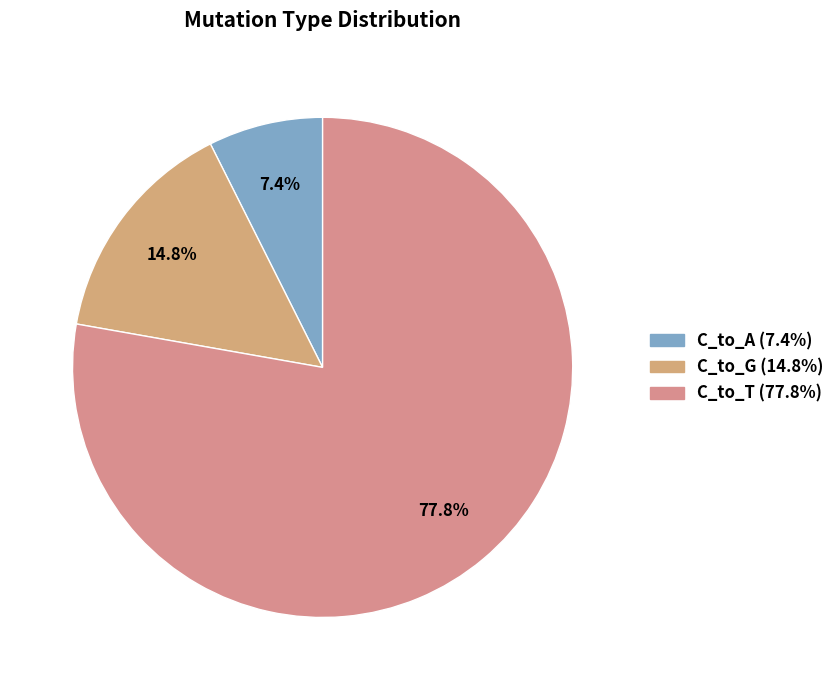

To the nearest percent, what is the difference between the largest and smallest slice percentages?

70%